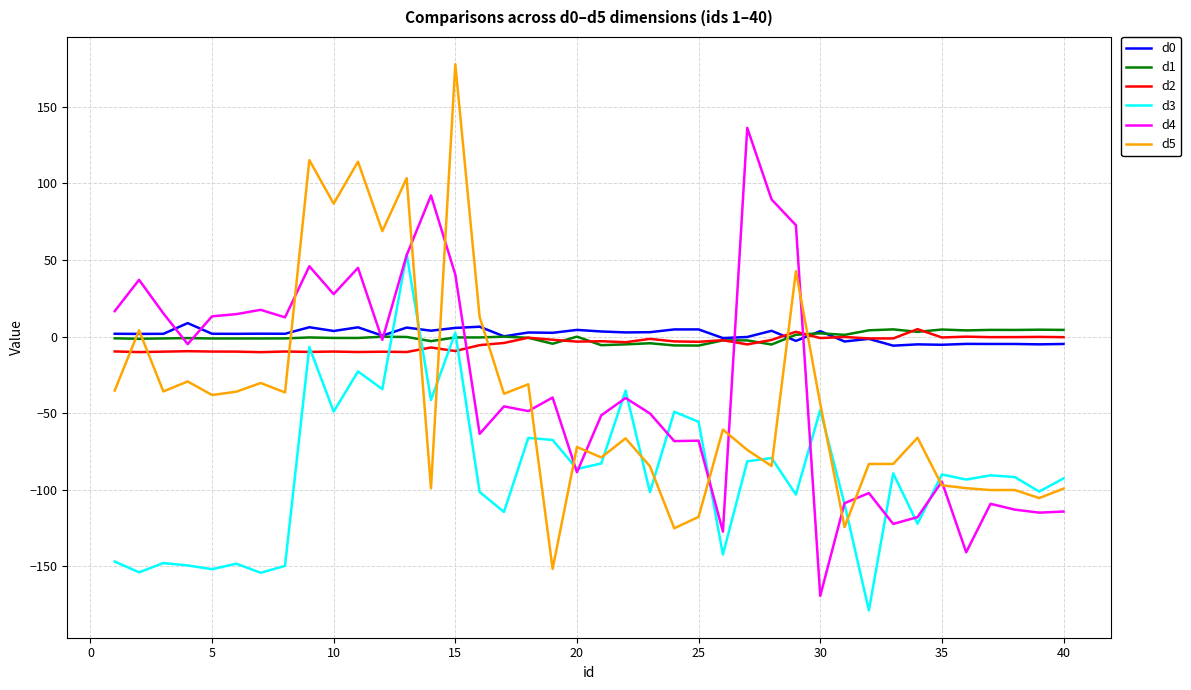

What is the lowest value of the d4 series?

-169.2